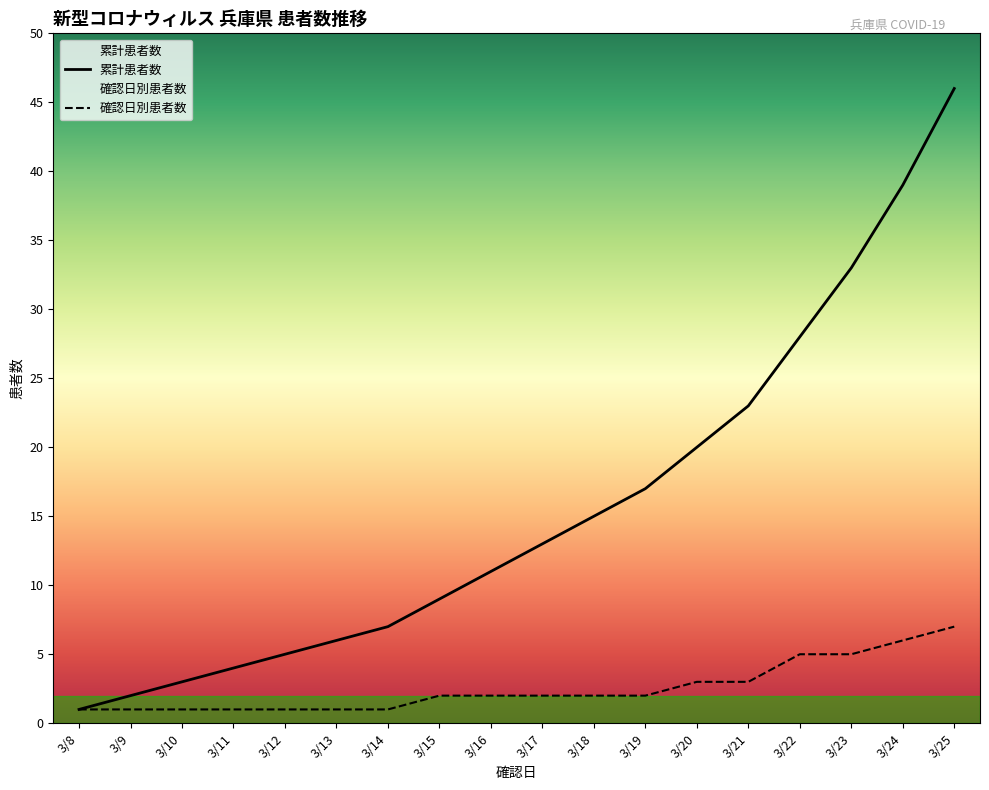

Between 3/8 and 3/20, which series saw the biggest shift?

累計患者数